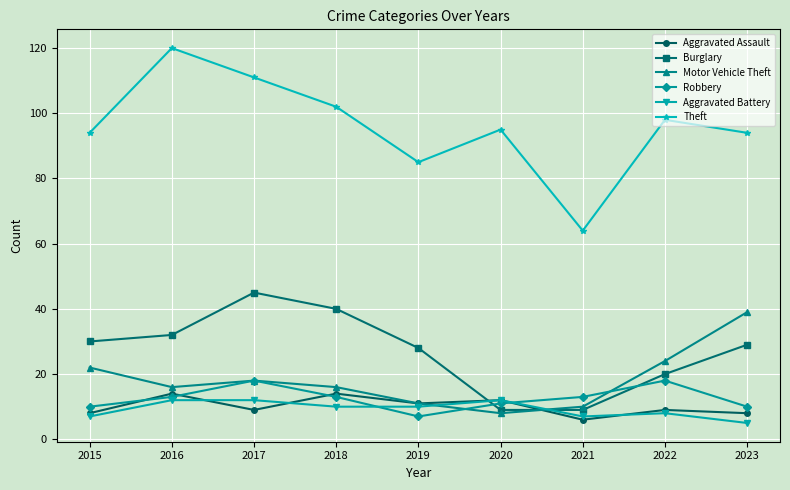

At which label does Motor Vehicle Theft reach its minimum?

2020